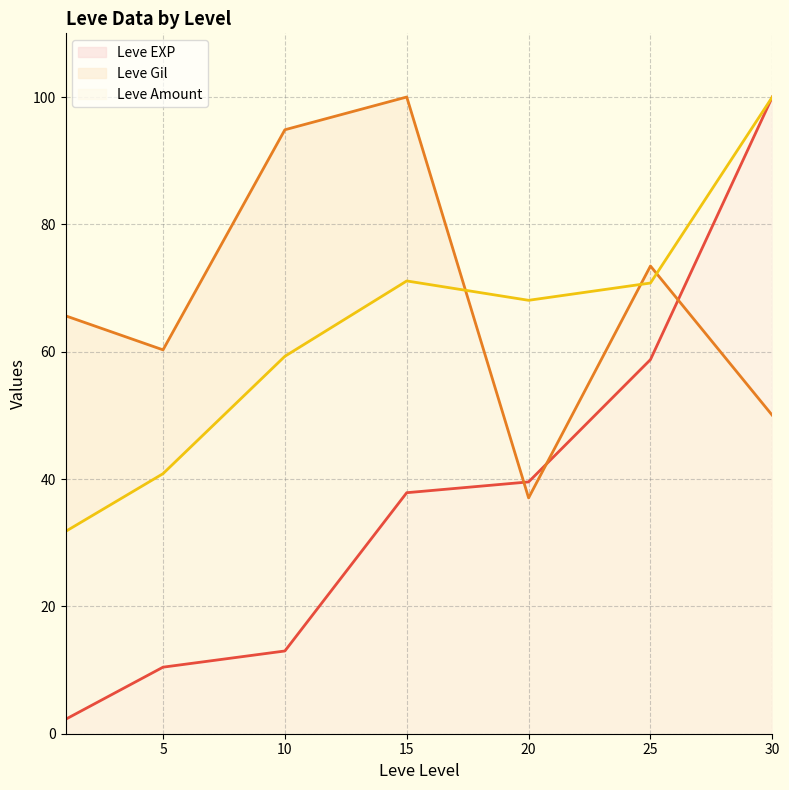

Where do Leve Gil (line) and Leve Amount (line) first cross each other?

15 and 20